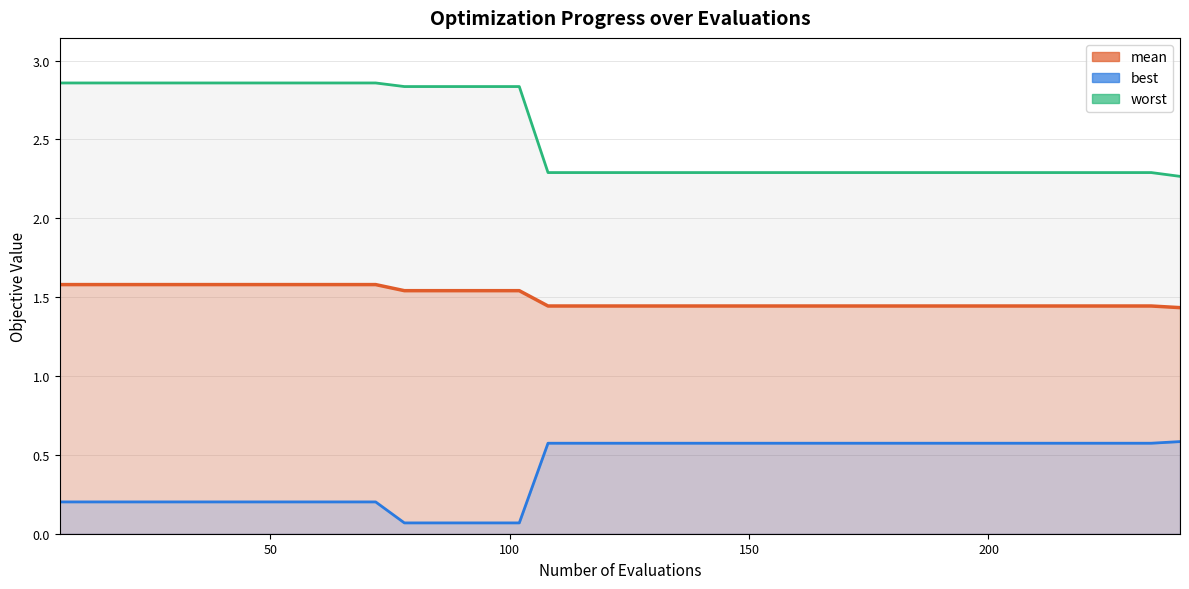

Rank the series by their average value, from lowest to highest.

best, mean, worst